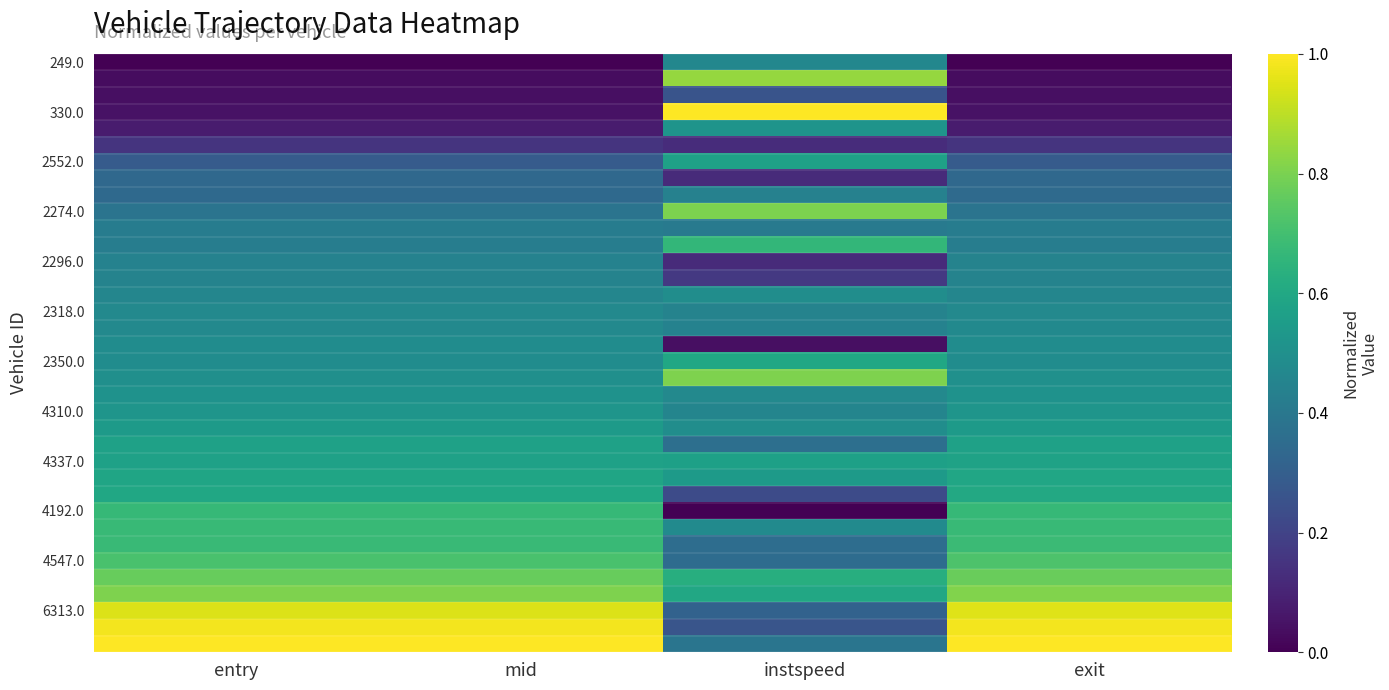

How many categories are shown in the chart?

4